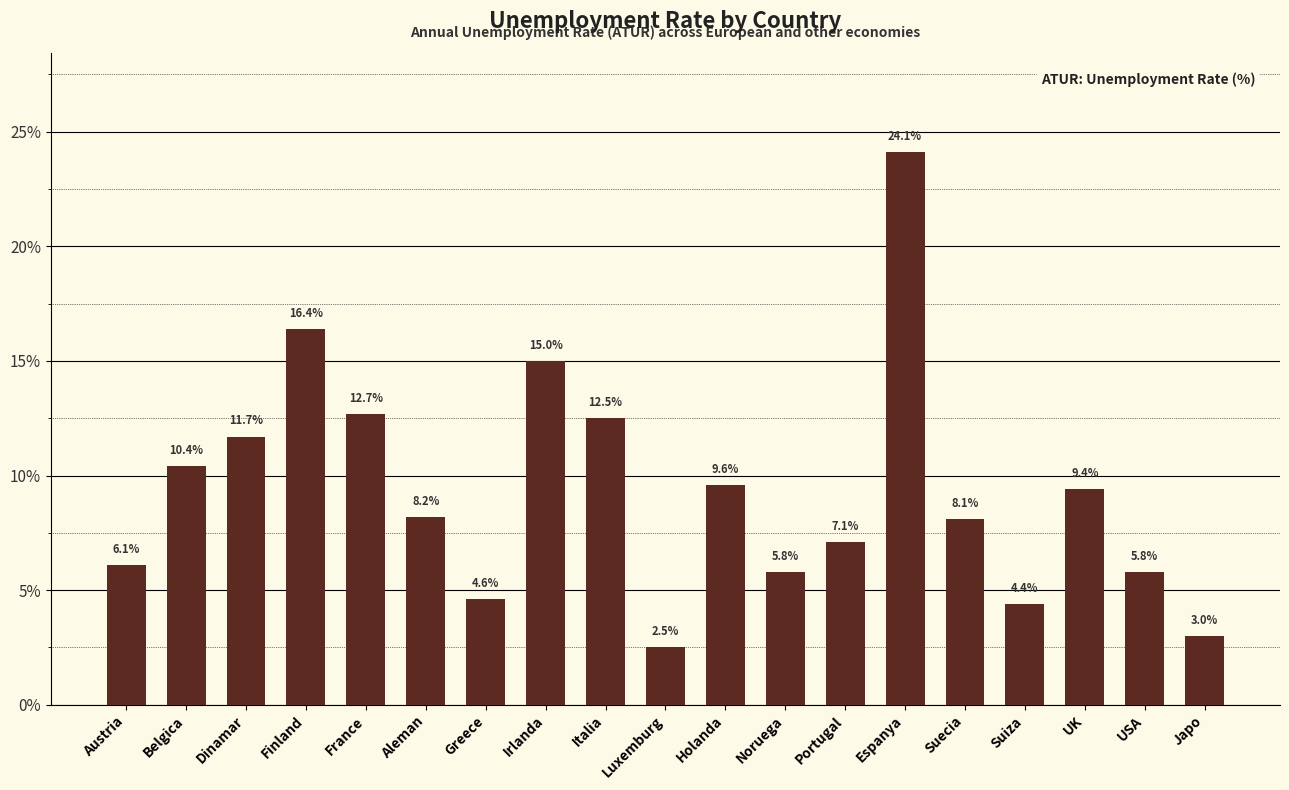

The value at Finland is 16.4. True or false?

True